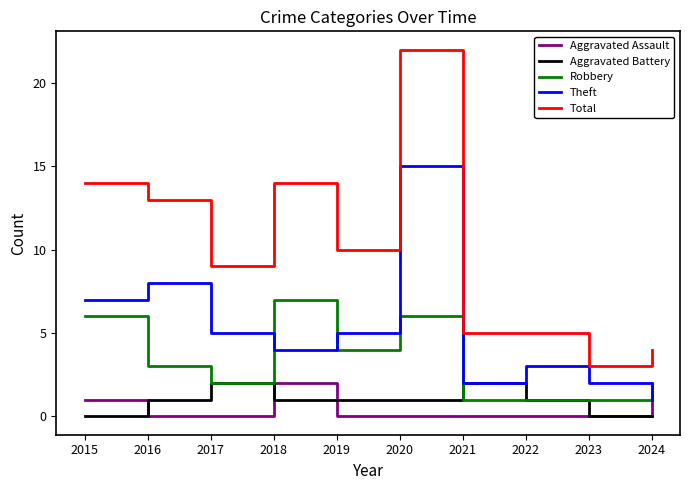

At which category is the sum across all series the highest?

2020